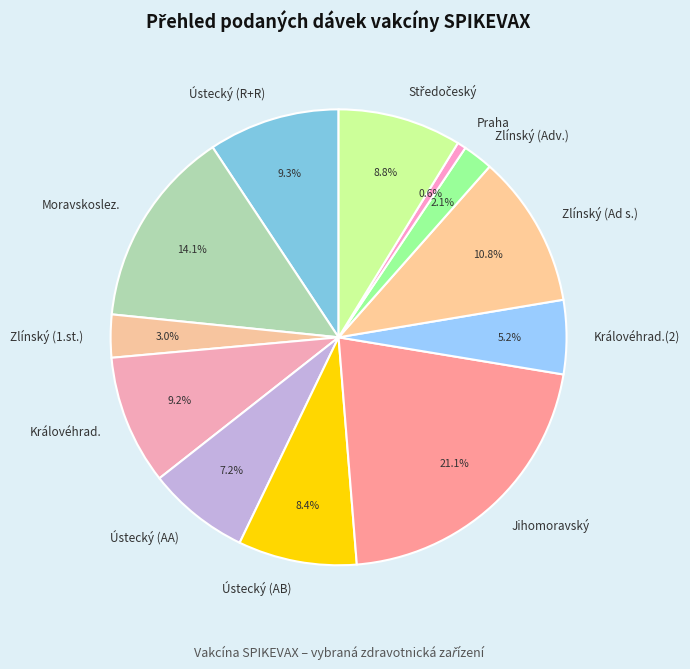

Which category has the biggest portion of the pie?

Jihomoravský